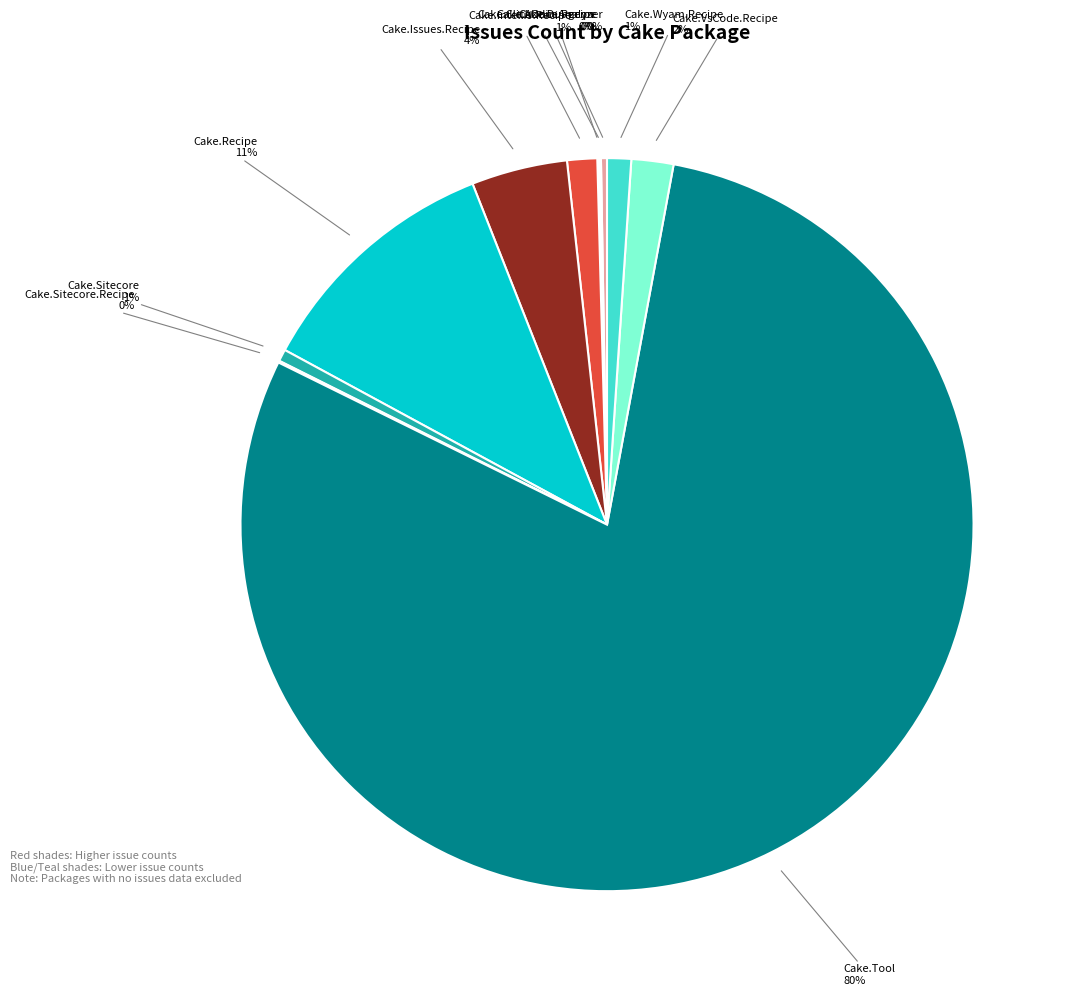

Is it true that Cake.ClickOnce.Recipe is 0% of the pie?

True